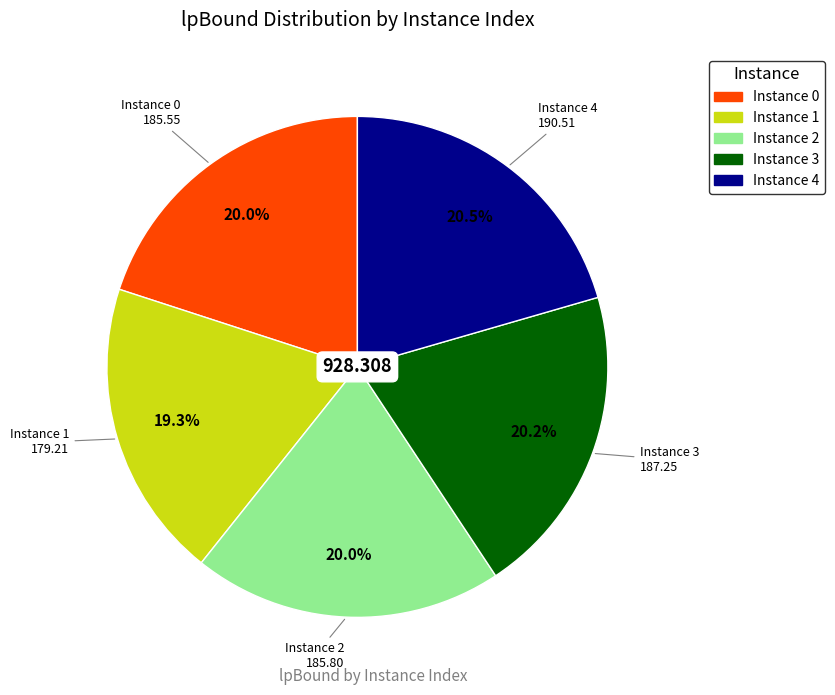

Is there any slice that represents more than half of the pie?

No